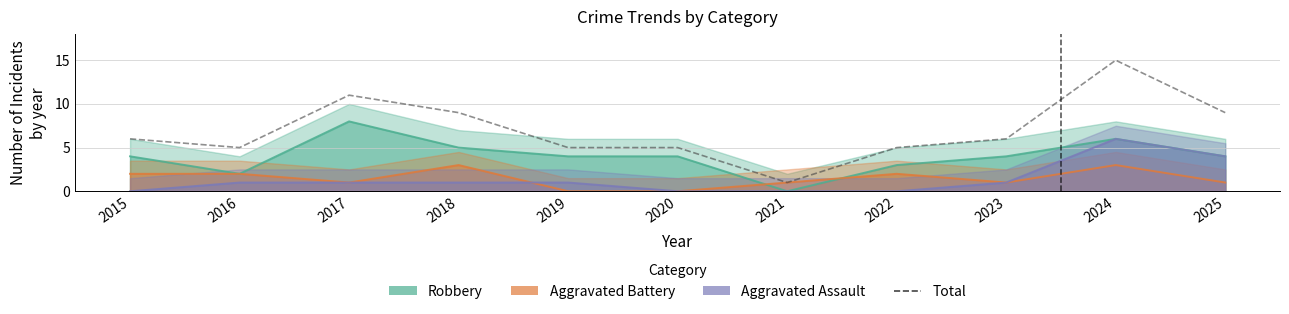

True or false: Aggravated Battery has a value of 1 at 2017.

True